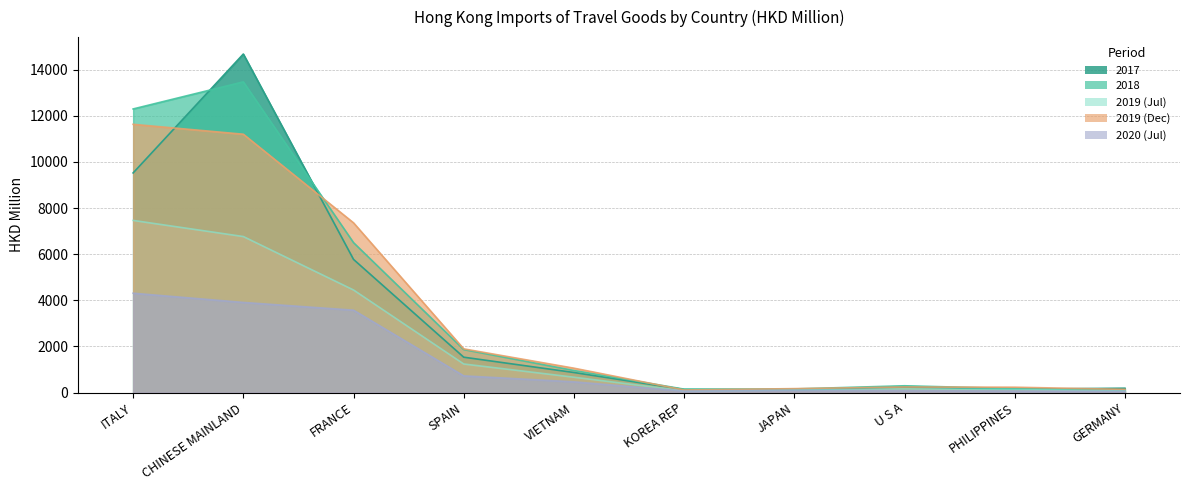

True or false: 2019 (Dec) and 2020 (Jul) intersect in this chart.

False